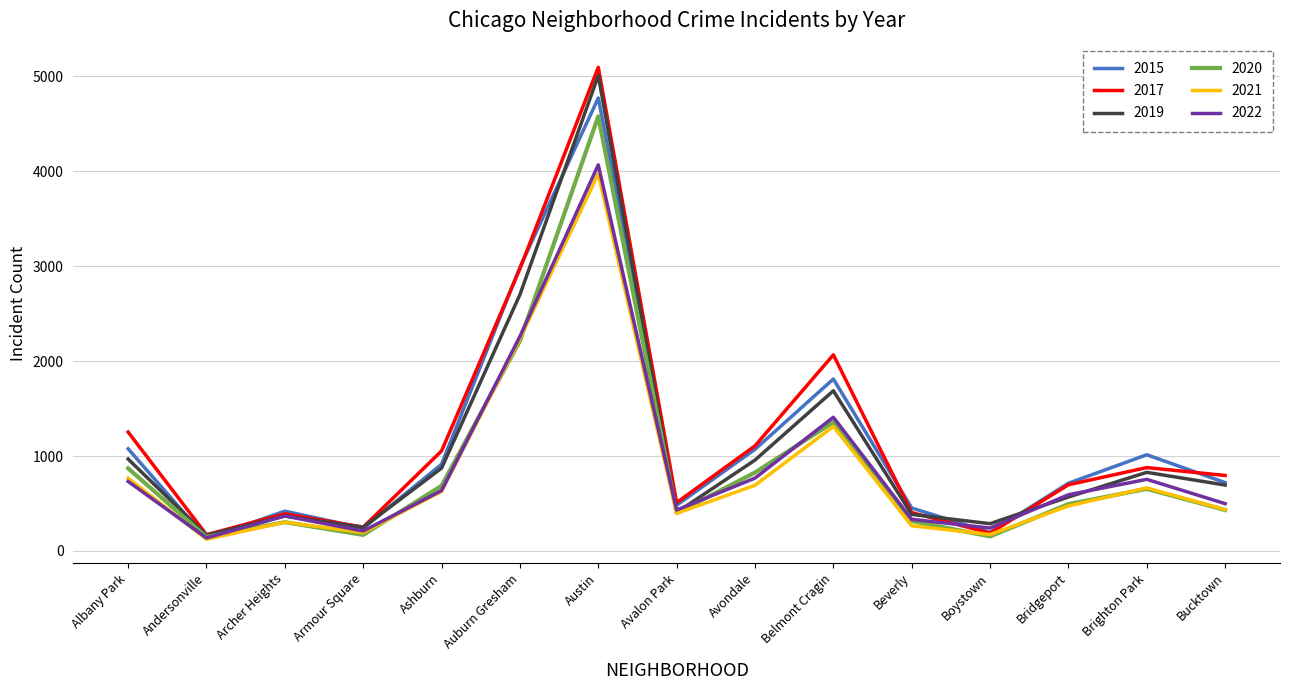

Which series changed the most between Ashburn and Boystown?

2017